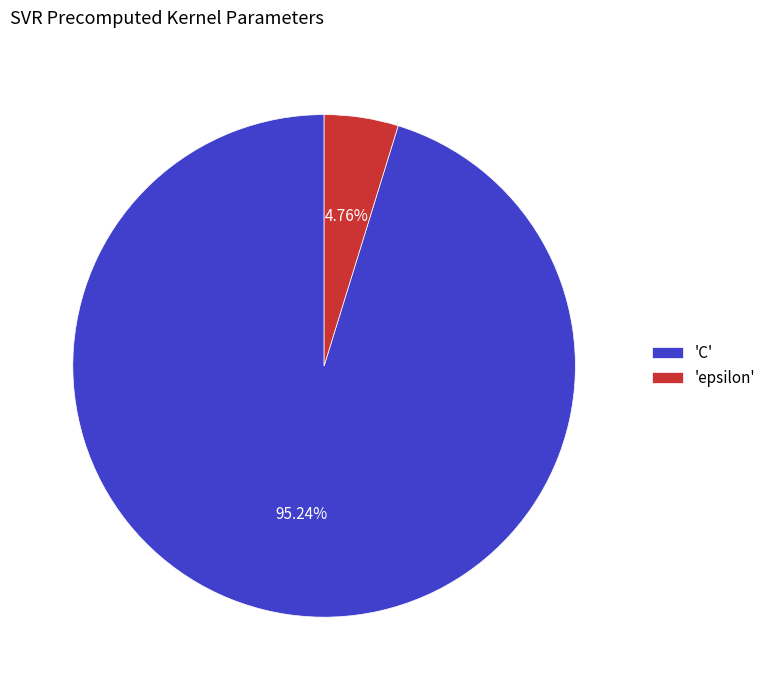

How many segments does this pie chart have?

2